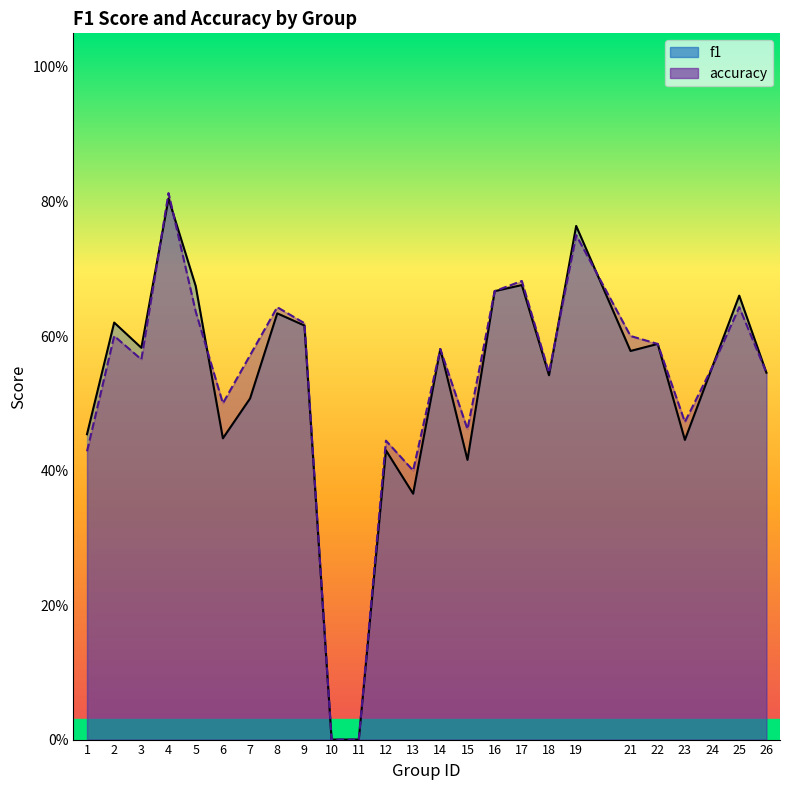

What is the difference between the maximum and minimum values in the accuracy series?

0.8